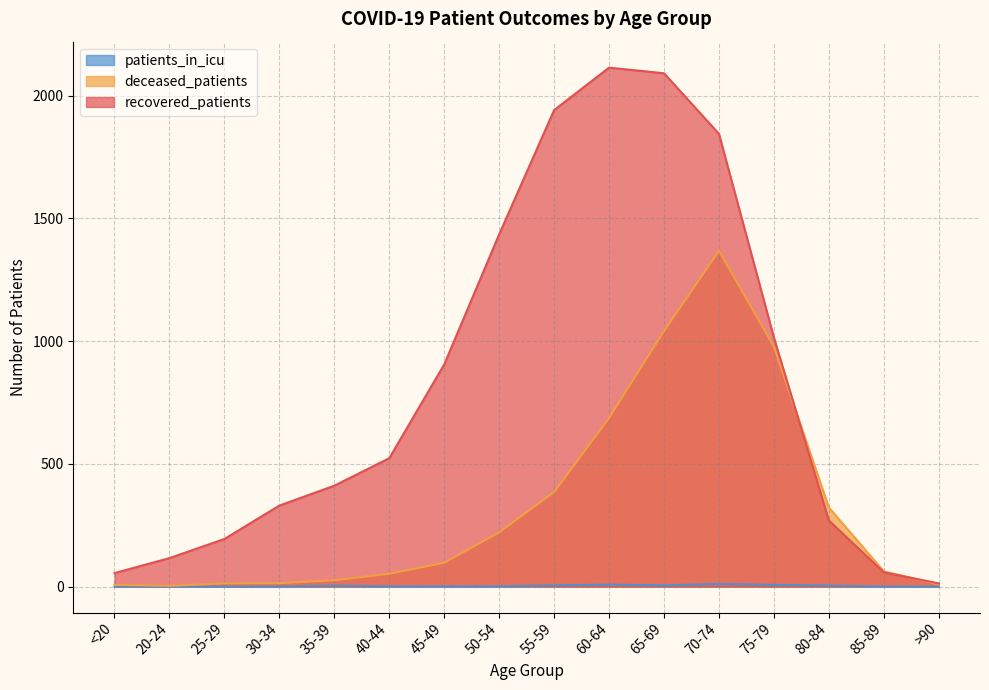

What is the label of the 13th point from the left?

75-79